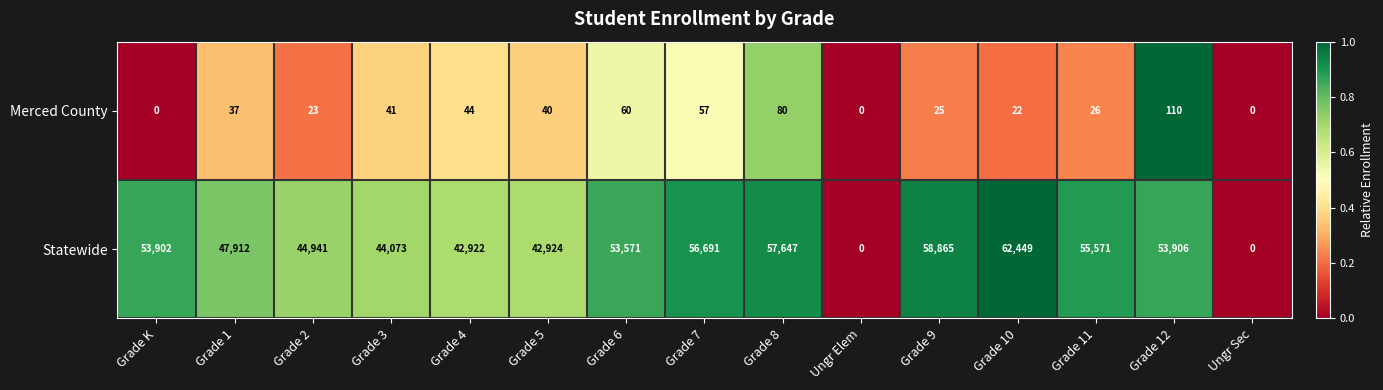

Count the number of categories in the chart.

15